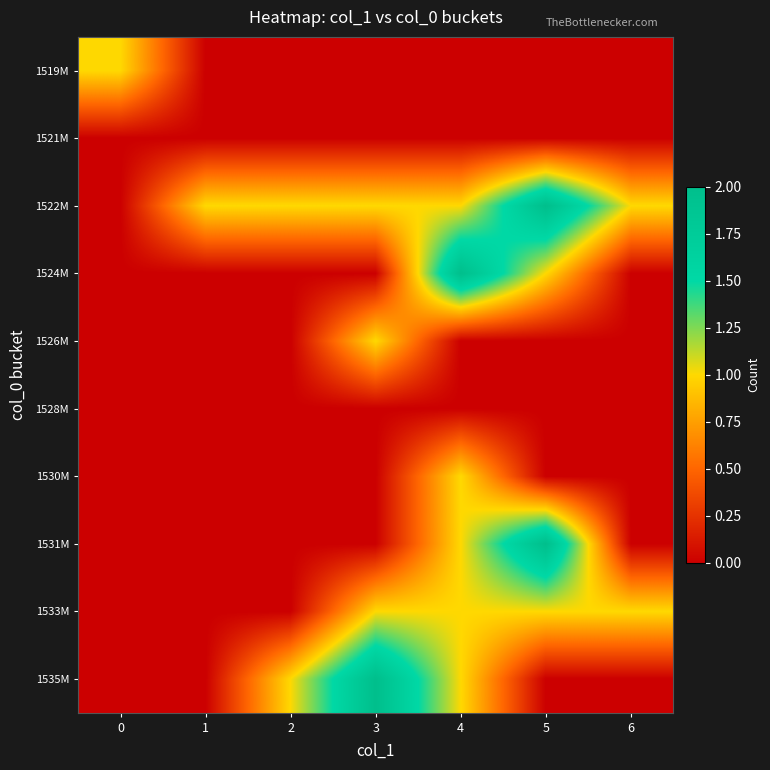

Reading left to right, list all the values displayed in this chart.

1519M: 0=1	1=0	2=0	3=0	4=0	5=0	6=0
1521M: 0=0	1=0	2=0	3=0	4=0	5=0	6=0
1522M: 0=0	1=1	2=1	3=1	4=1	5=2	6=1
1524M: 0=0	1=0	2=0	3=0	4=2	5=1	6=0
1526M: 0=0	1=0	2=0	3=1	4=0	5=0	6=0
1528M: 0=0	1=0	2=0	3=0	4=0	5=0	6=0
1530M: 0=0	1=0	2=0	3=0	4=1	5=0	6=0
1531M: 0=0	1=0	2=0	3=0	4=1	5=2	6=0
1533M: 0=0	1=0	2=0	3=1	4=1	5=1	6=1
1535M: 0=0	1=0	2=1	3=2	4=1	5=0	6=0